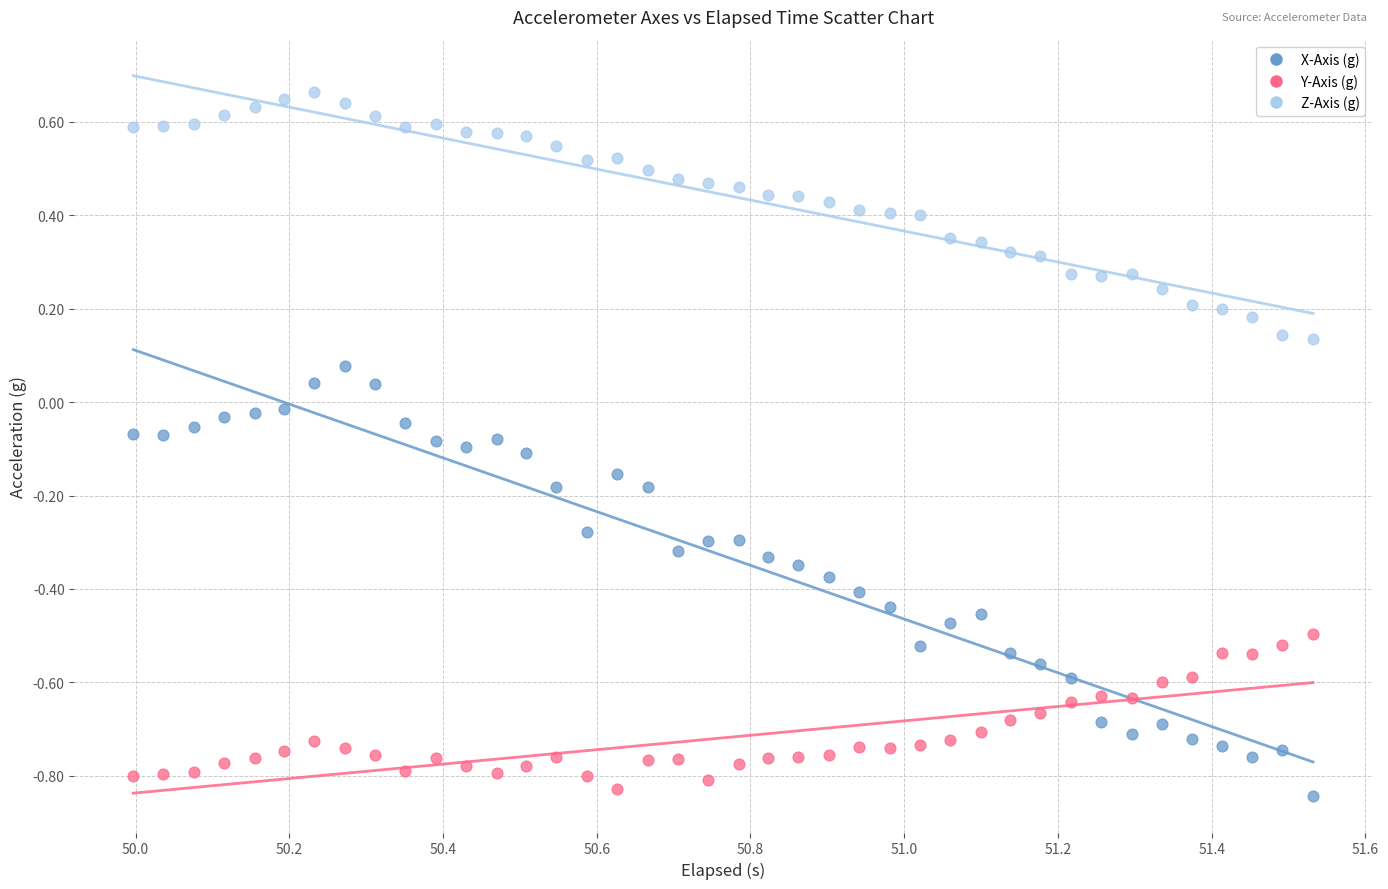

What are all the series names shown in the legend?

X-Axis (g), Y-Axis (g), Z-Axis (g)